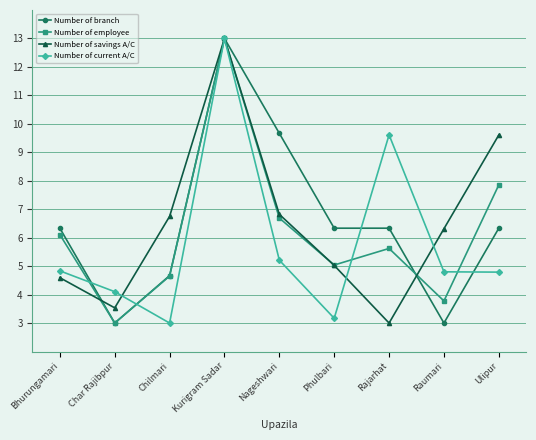

How many data points in Number of current A/C are above 4?

7